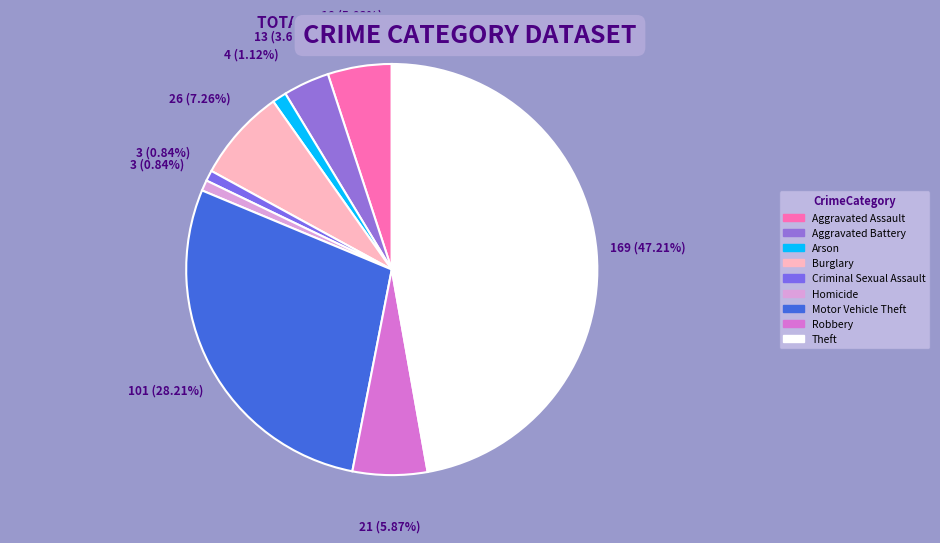

How many slices are in this pie chart?

9